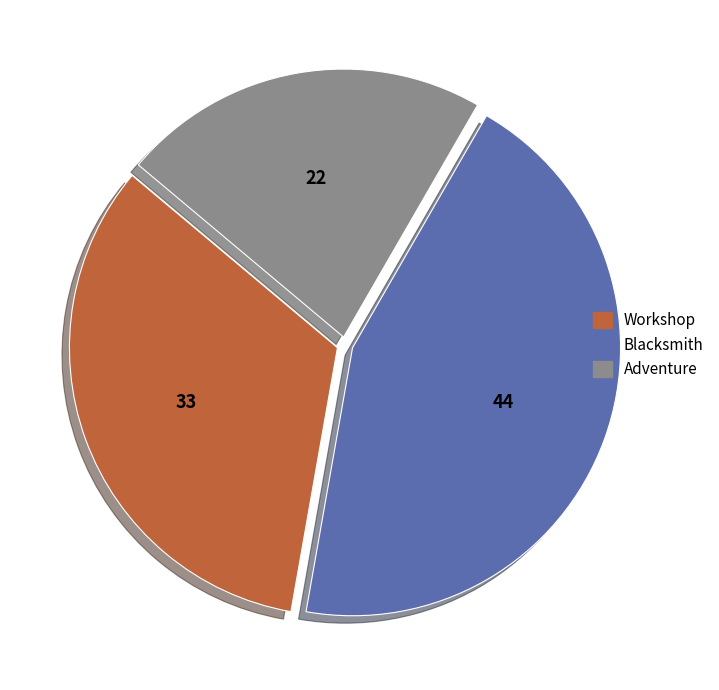

Rank the categories by value from lowest to highest.

Adventure, Workshop, Blacksmith